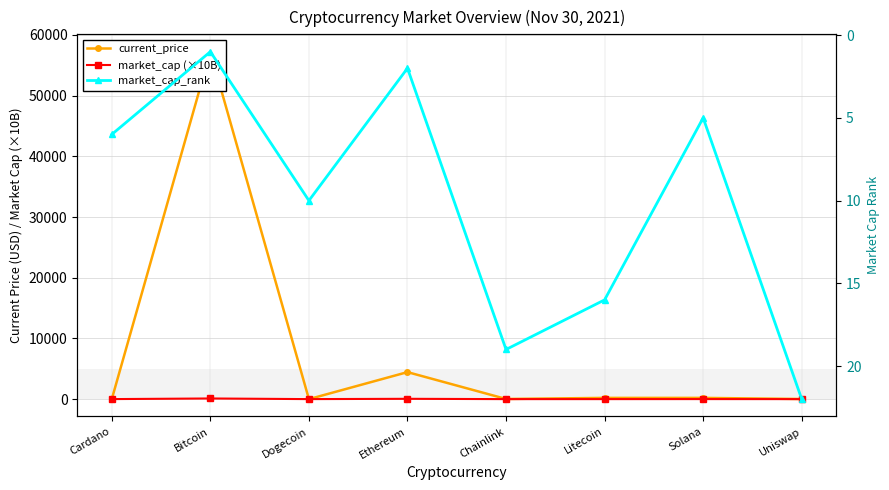

What is the difference between the maximum and minimum values in the market_cap (×10B) series?

106.9